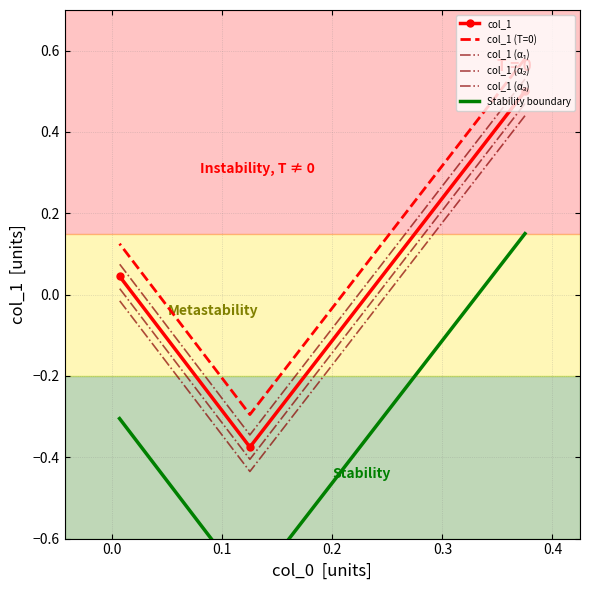

At how many categories does at least one series exceed 0?

2